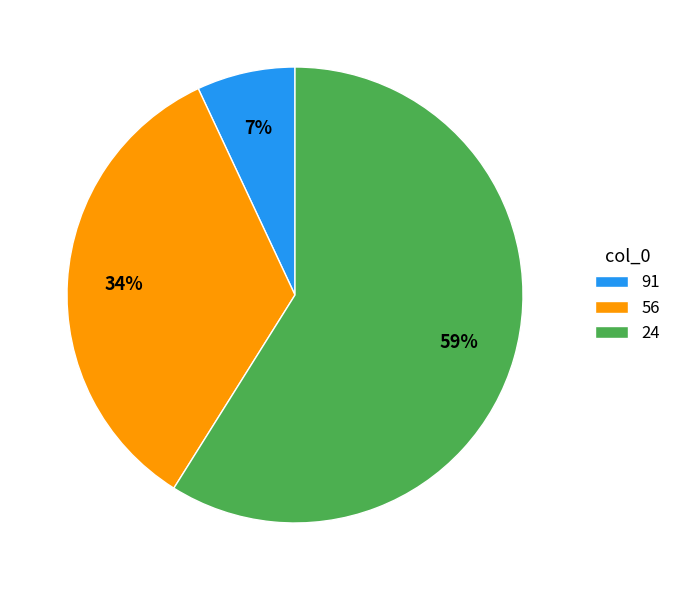

Do 56 and 91 together represent more than half of the pie?

No